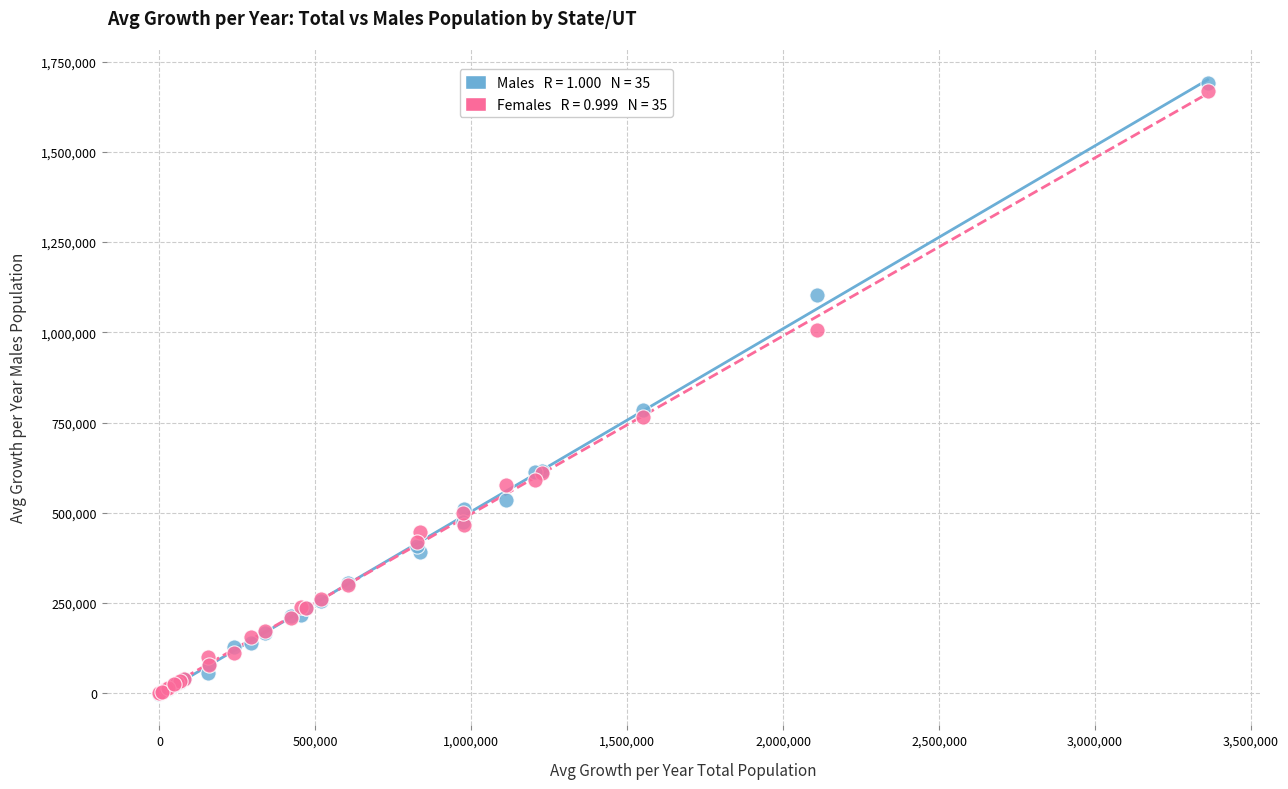

Across all series, what Y value is closest to 844632?

784246.0